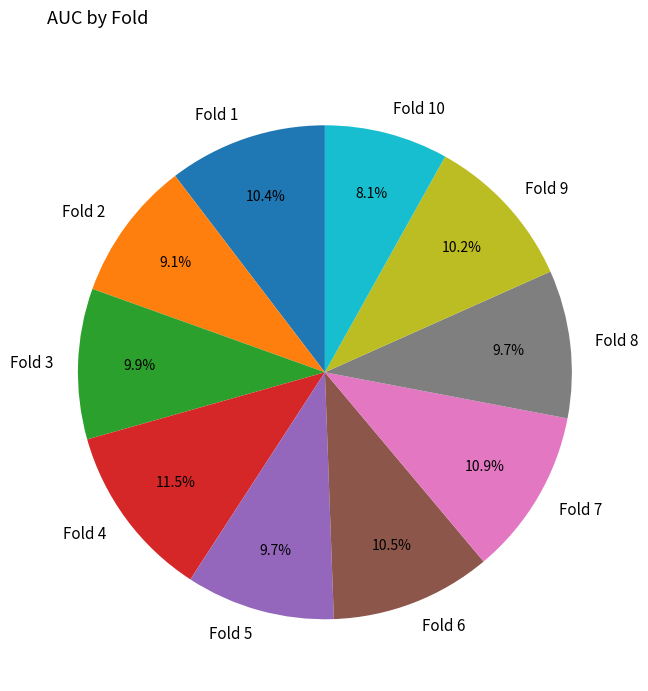

Is Fold 5 the majority of the pie?

No